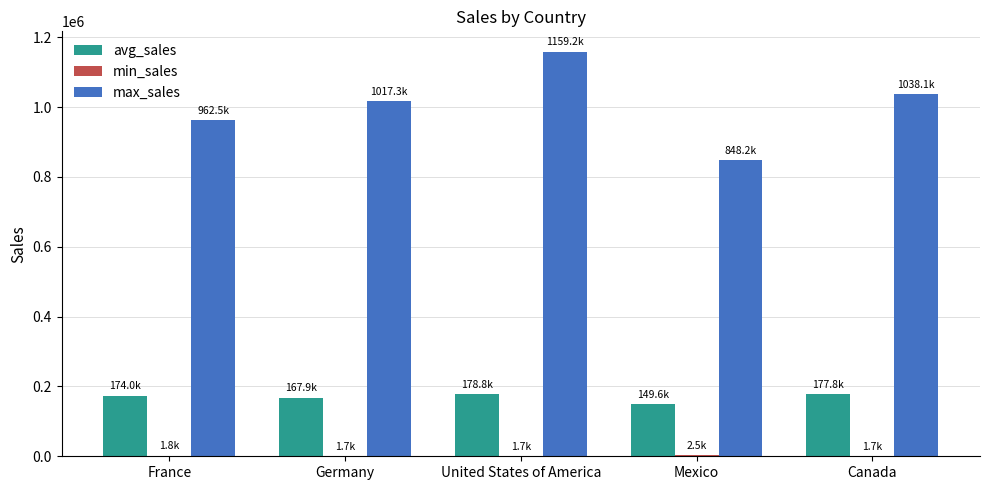

Which series changed the most between Mexico and Canada?

max_sales